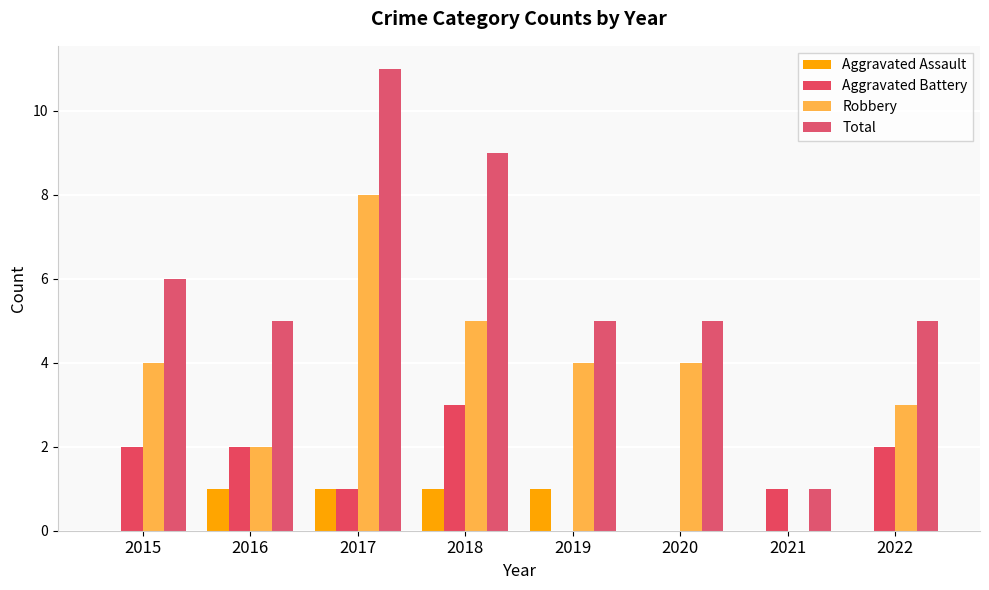

Is it true that Aggravated Assault equals -1 at 2020?

False